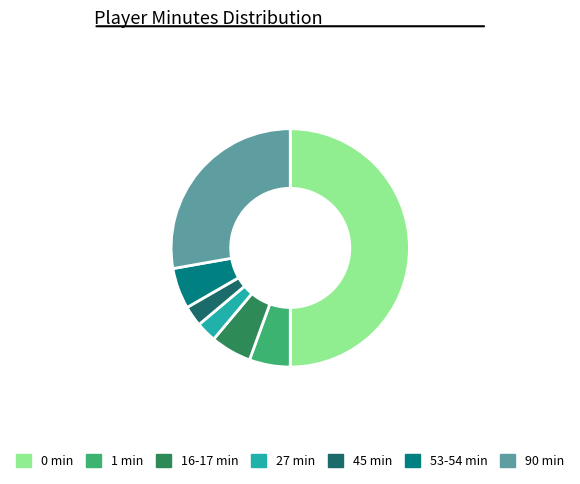

Do 16-17 min and 53-54 min together represent more than half of the pie?

No